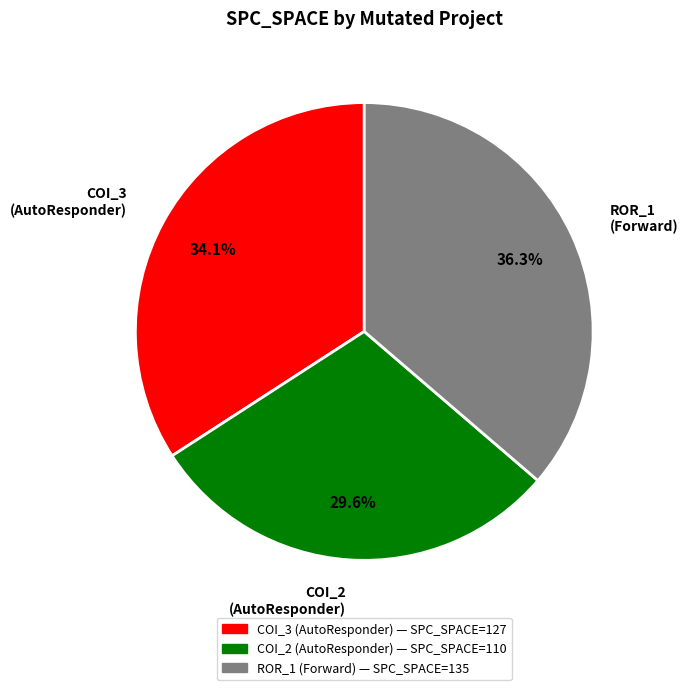

Between COI_3 (AutoResponder) and COI_2 (AutoResponder), which is larger?

COI_3 (AutoResponder)